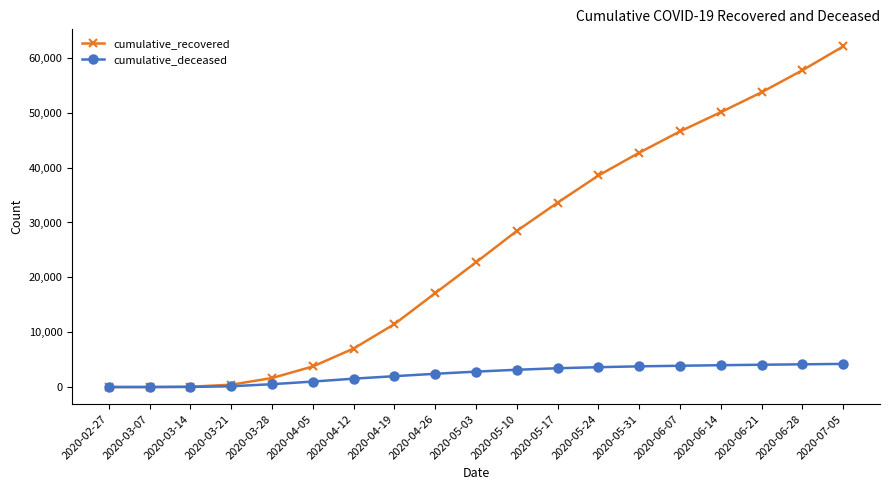

What position from the left is 2020-02-27?

1